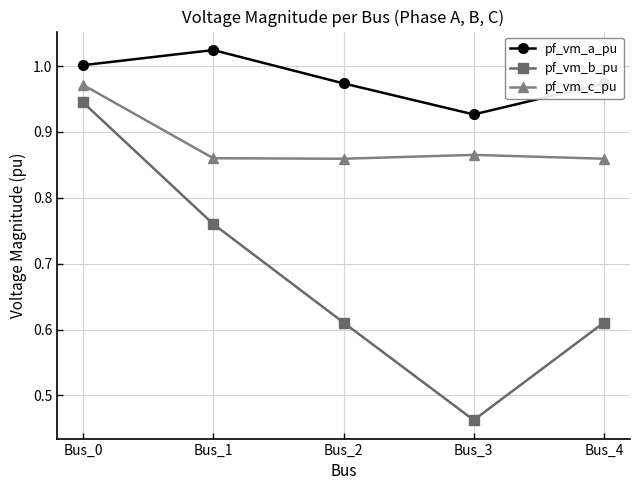

What is the spread (max minus min) of values at Bus_1?

0.3